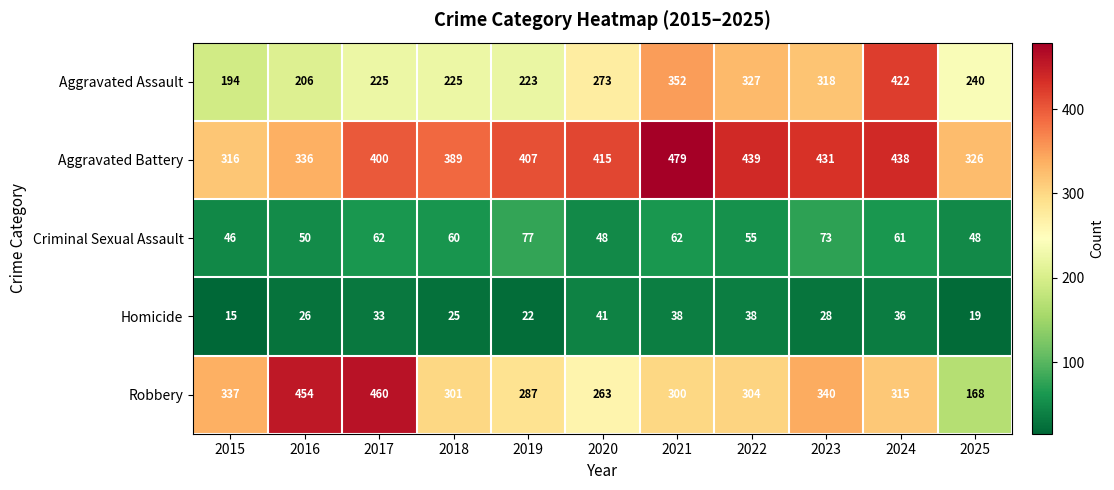

At which category does the chart reach its minimum across all series?

2015